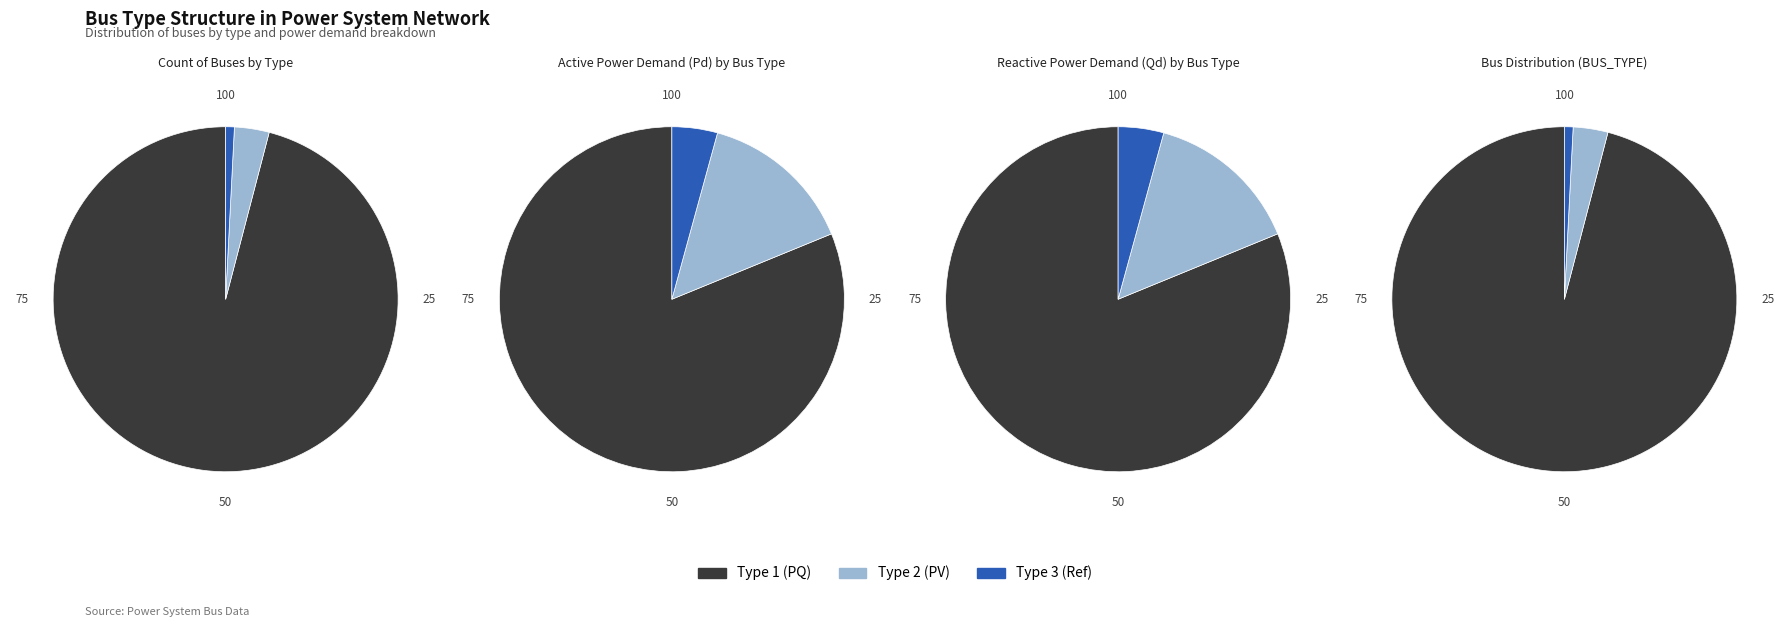

Between BUS_TYPE_2 and BUS_TYPE_3, which series saw the biggest shift?

Pd